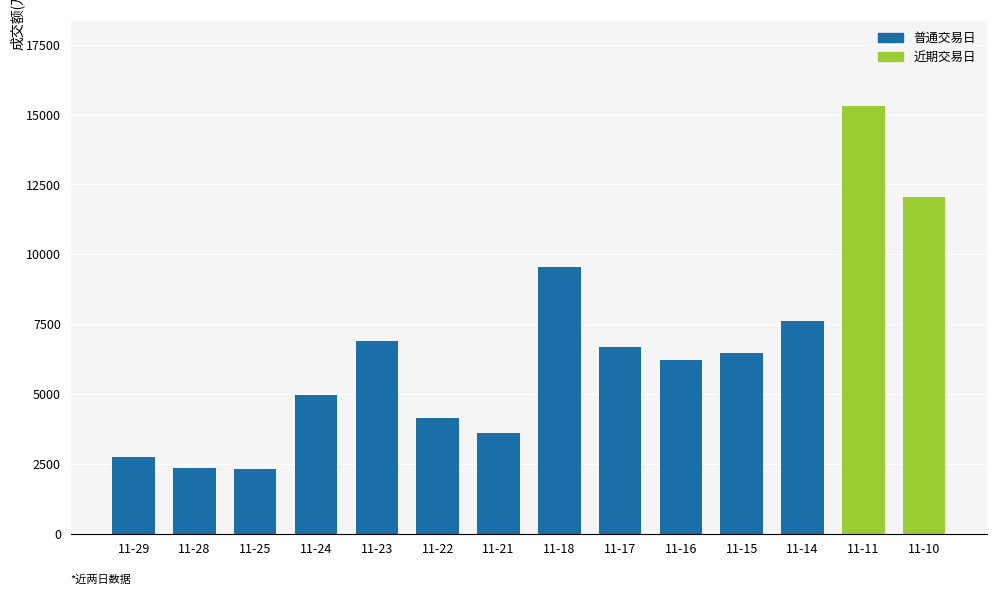

Where is the data nearest to the value 8810?

11-18